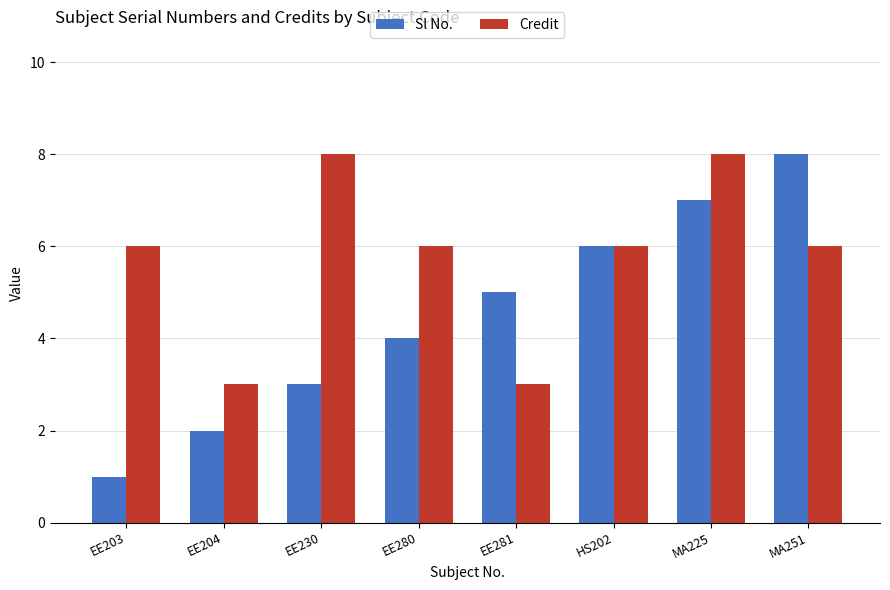

At EE281, list the series in order from largest to smallest.

Sl No., Credit